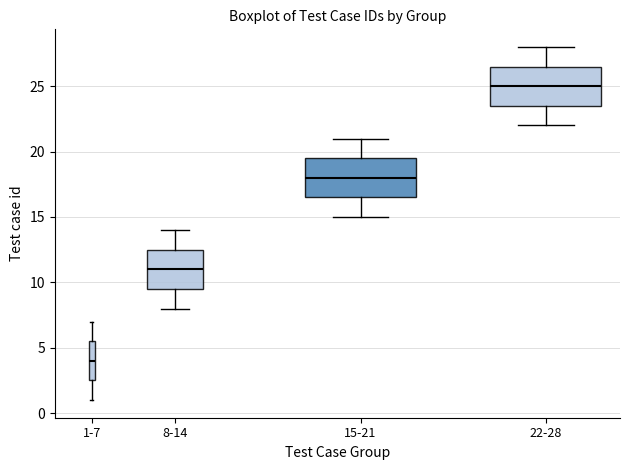

Which box's median line is the highest?

22-28